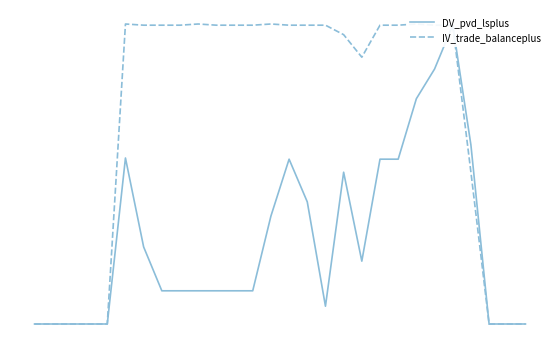

The IV_trade_balanceplus series shows 252 at 8. True or false?

True